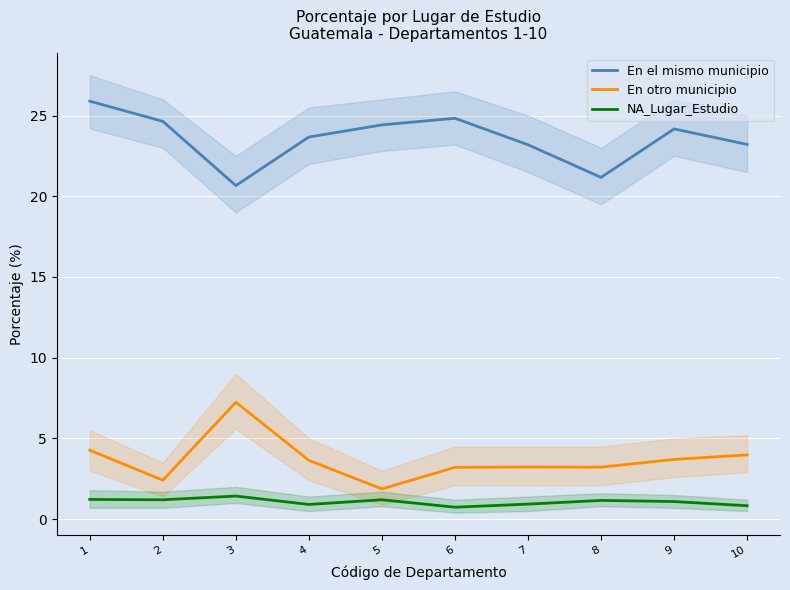

Reading left to right, list all the values displayed in this chart.

En el mismo municipio: 25.9	24.6	20.7	23.7	24.4	24.8	23.2	21.2	24.2	23.2
En otro municipio: 4.3	2.4	7.2	3.6	1.9	3.2	3.2	3.2	3.7	4.0
NA_Lugar_Estudio: 1.2	1.2	1.4	0.9	1.2	0.7	0.9	1.2	1.1	0.8